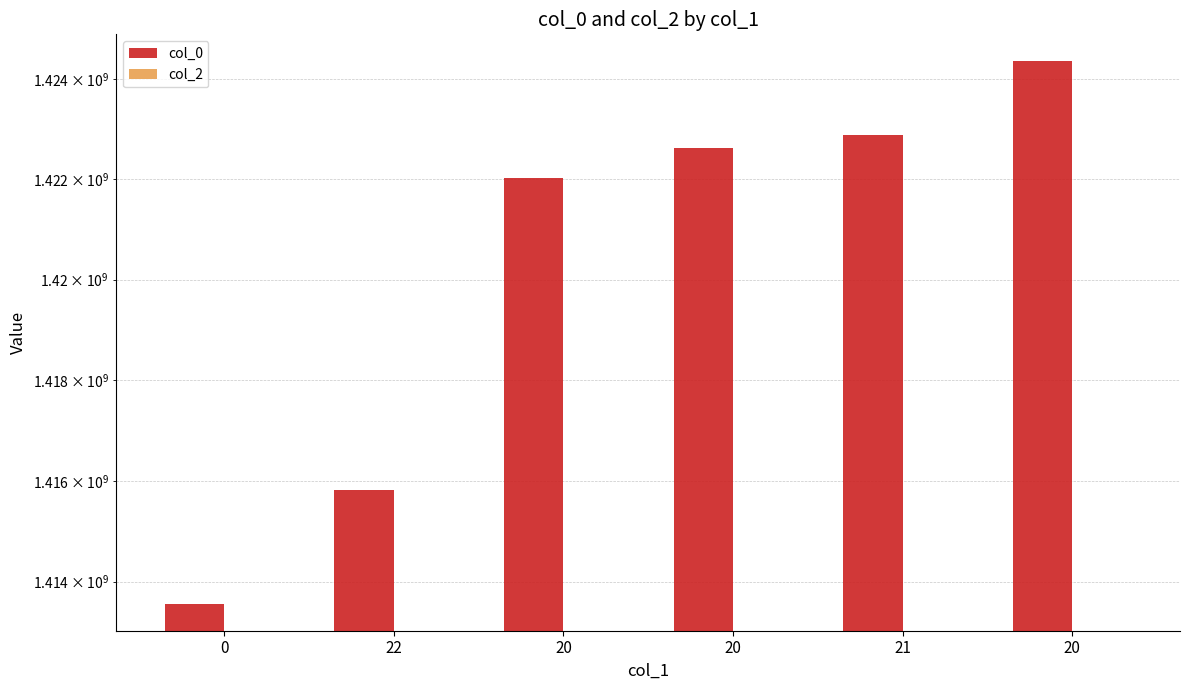

Which category has the highest value across all series?

20